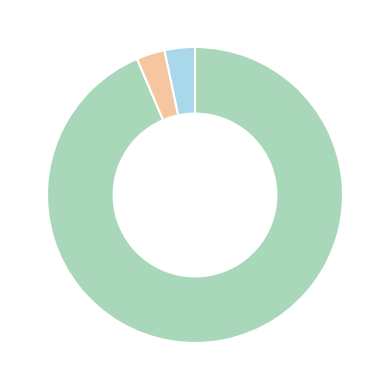

Is there a majority slice in this chart?

Yes